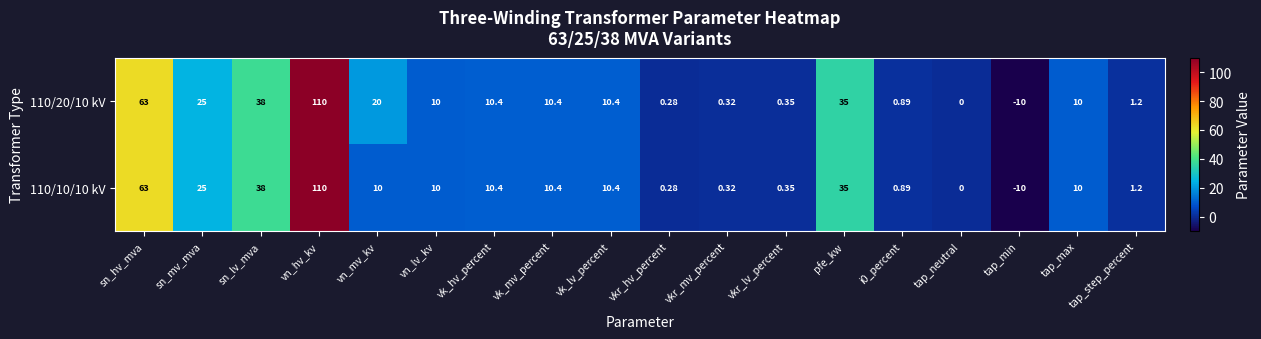

Which category has the highest value in the 110/10/10 kV series?

vn_hv_kv